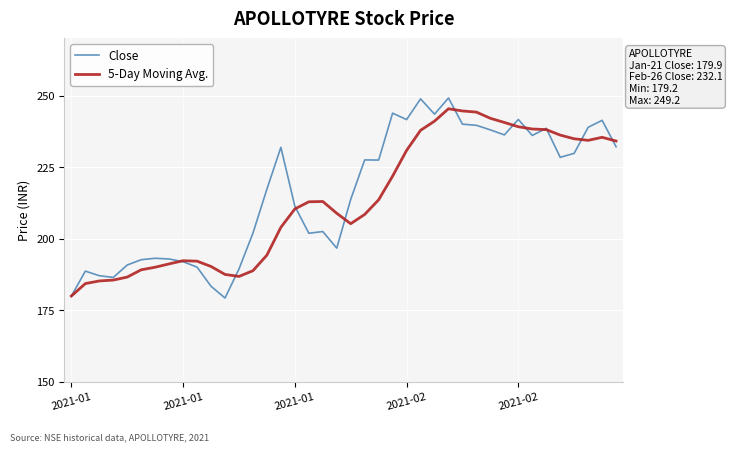

What is the maximum value for 5-Day Moving Avg.?

245.4